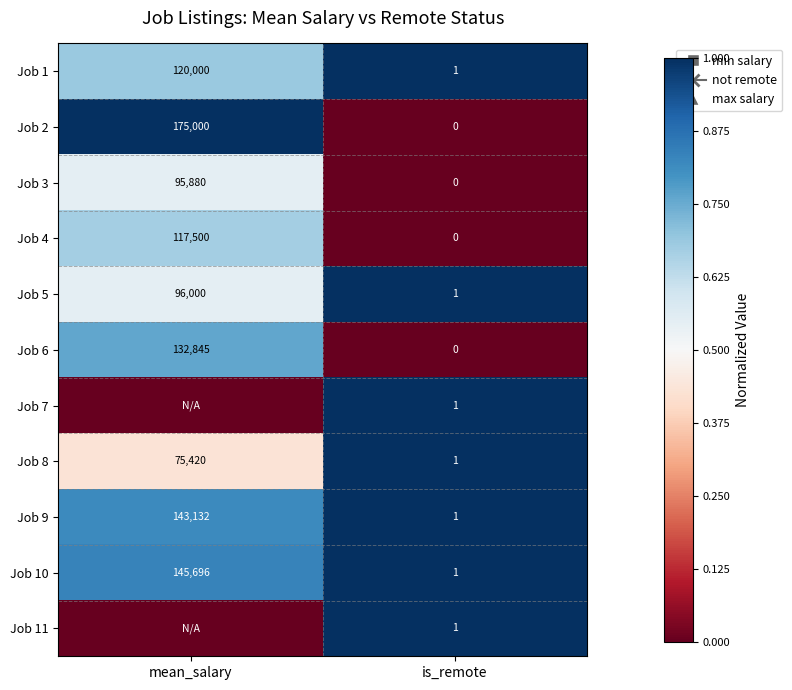

What is the difference between the maximum and minimum values in the Job 10 series?

145695